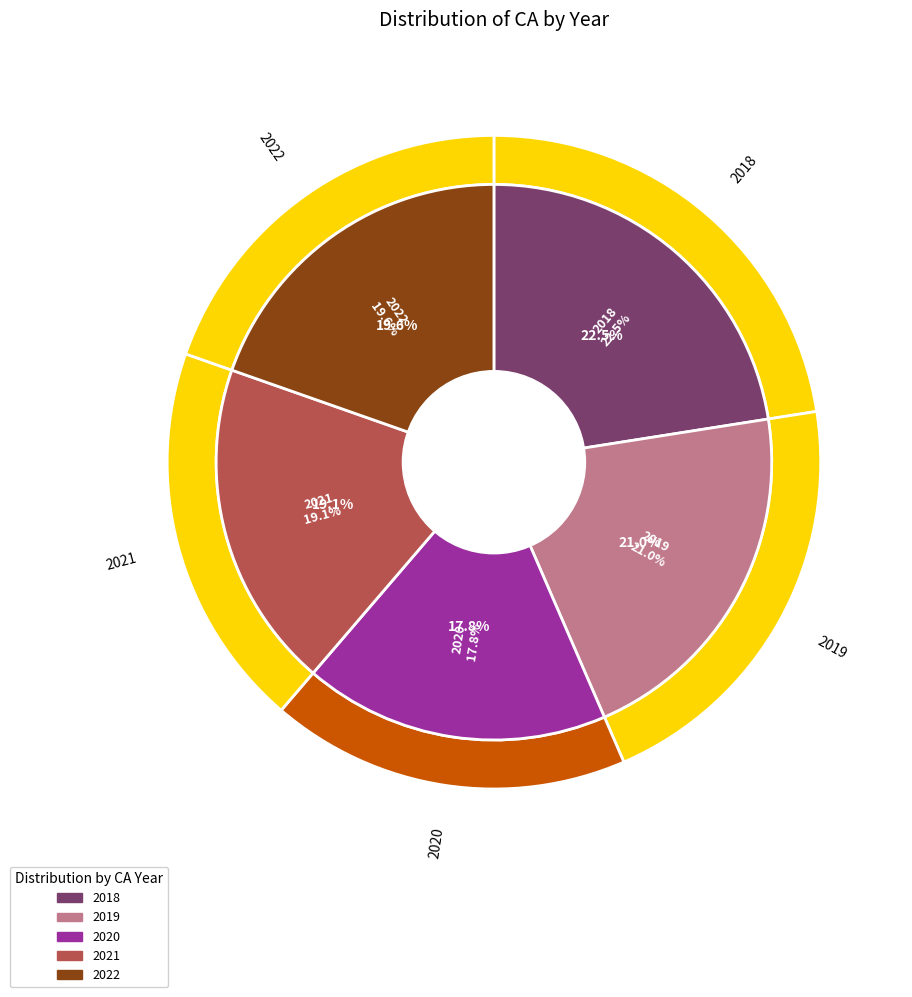

What is the total percentage of 2021 and 2018?

41.6%